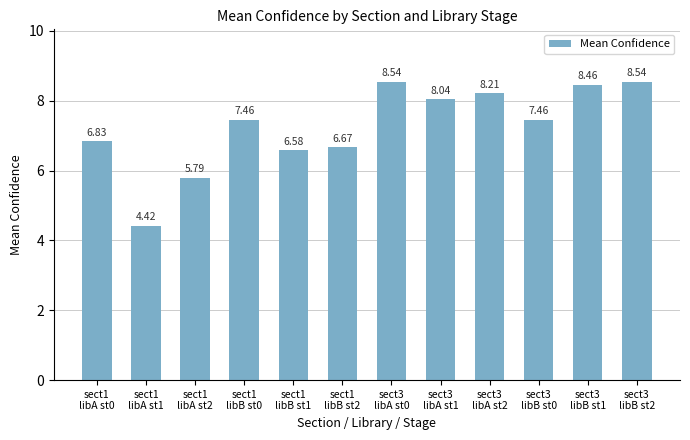

Does the chart contain stacked bars?

No